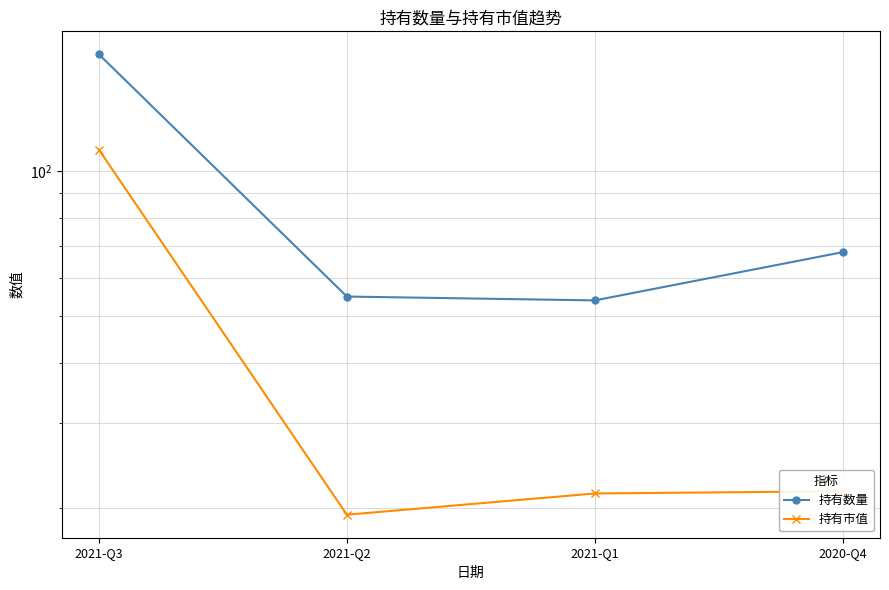

How many categories are shown in the chart?

4